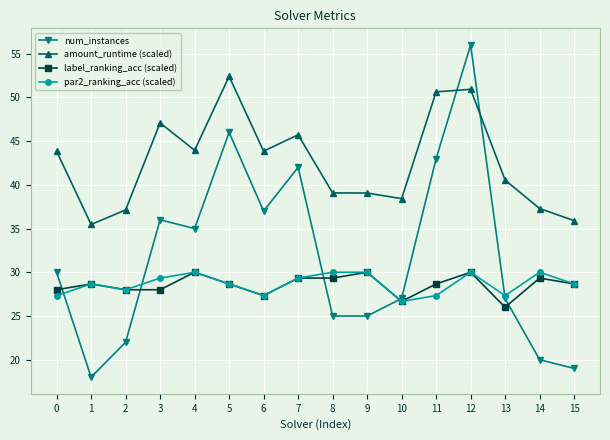

Which series has the largest total across all categories?

amount_runtime (scaled)